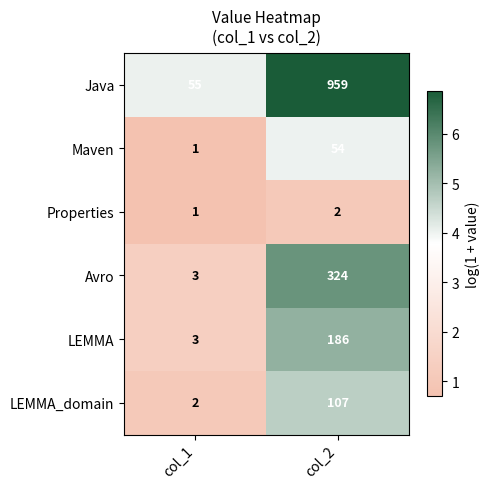

At which label is Avro closest to 163?

col_1